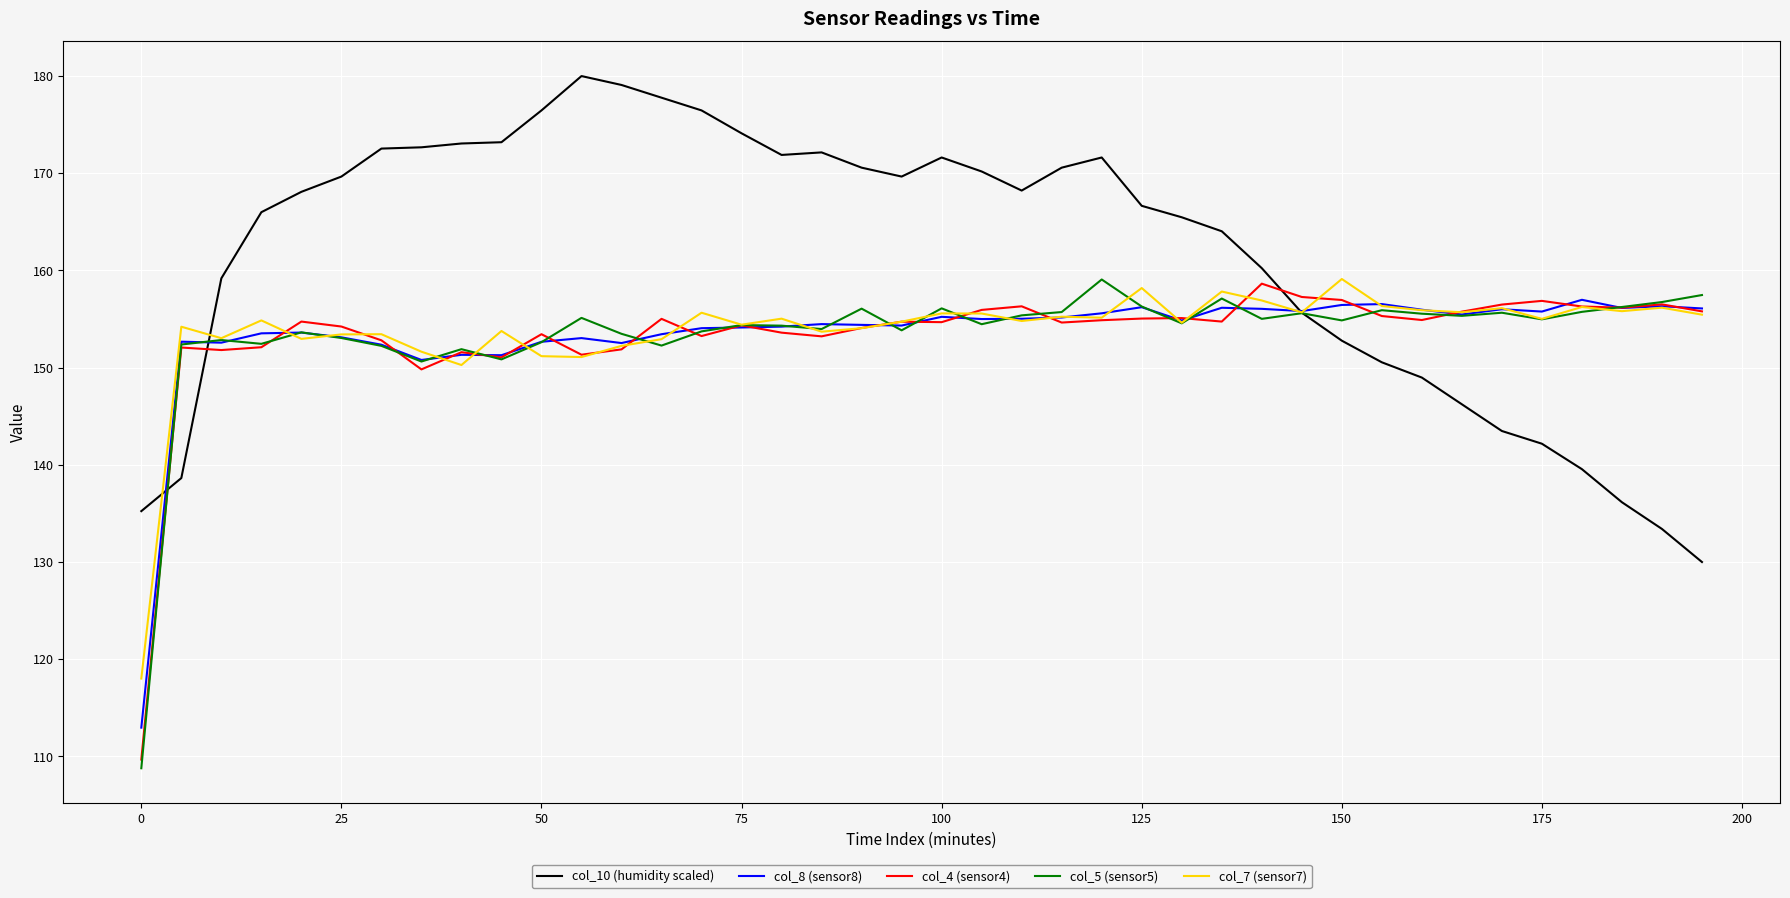

Which series ends up on top after the final intersection of col_4 (sensor4) and col_10 (humidity scaled)?

col_4 (sensor4)